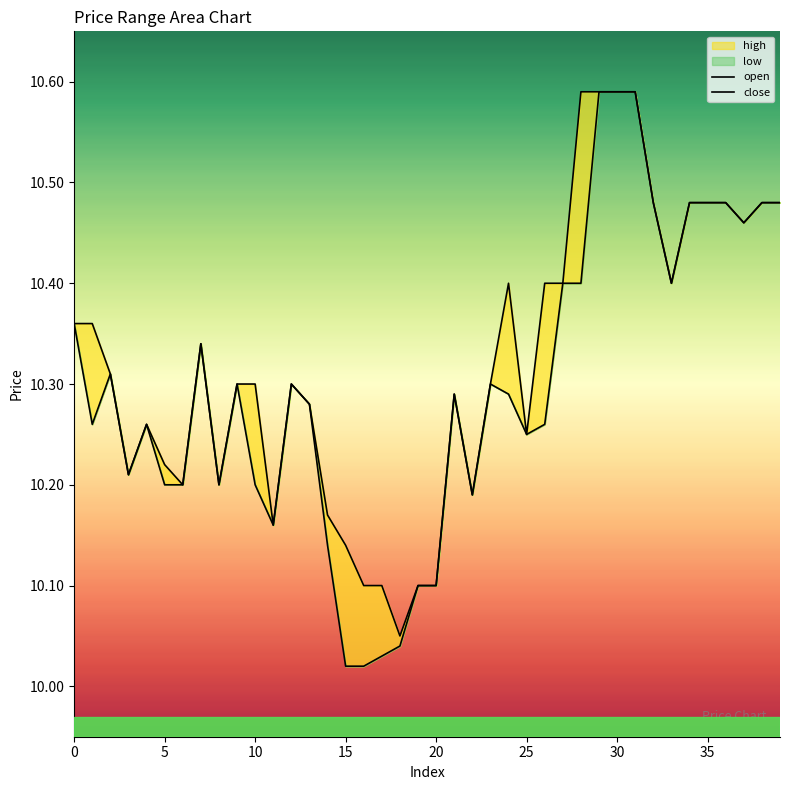

What is the total value across all series at 10?

20.6